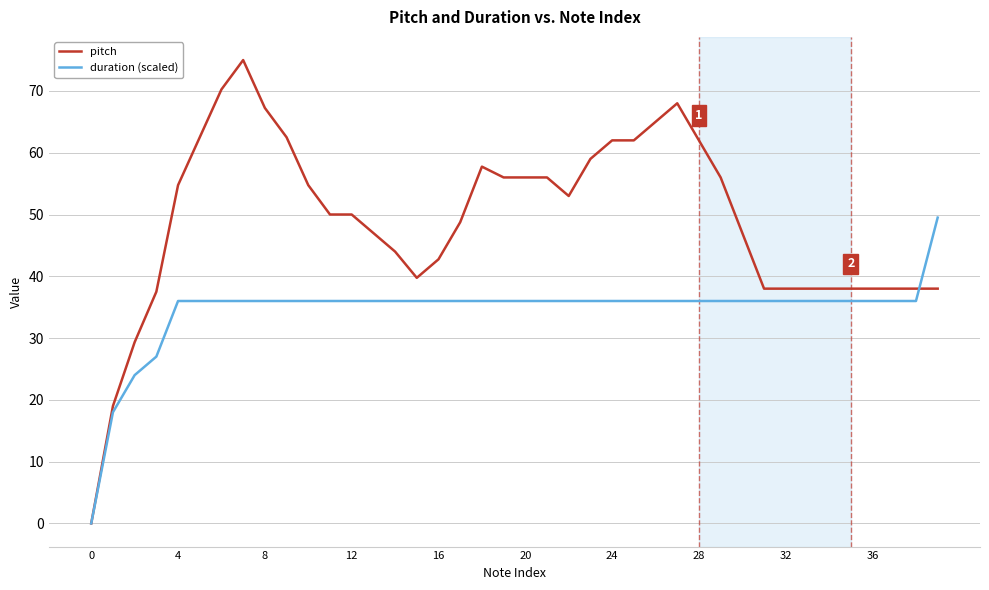

List the series in order of their peak value, lowest first.

duration (scaled), pitch